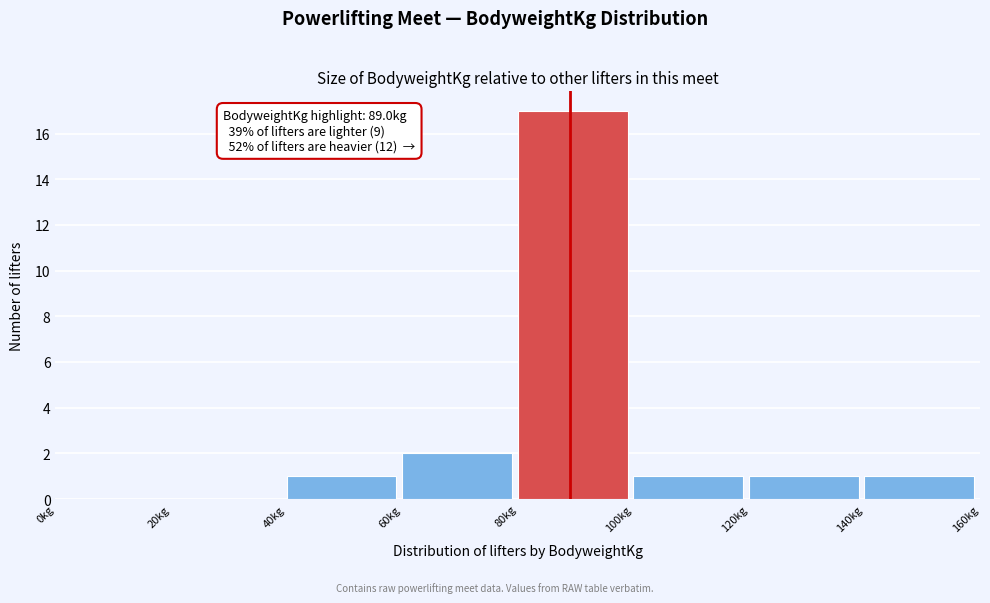

Over which range of the x-axis is the bar tallest?

80 to 100